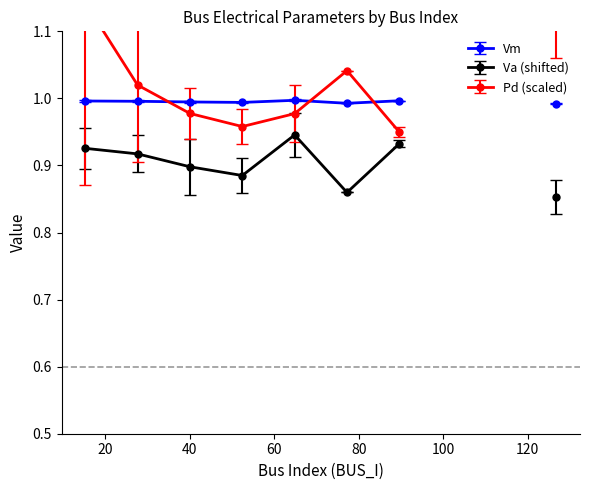

True or false: Pd and Va cross at least once.

False